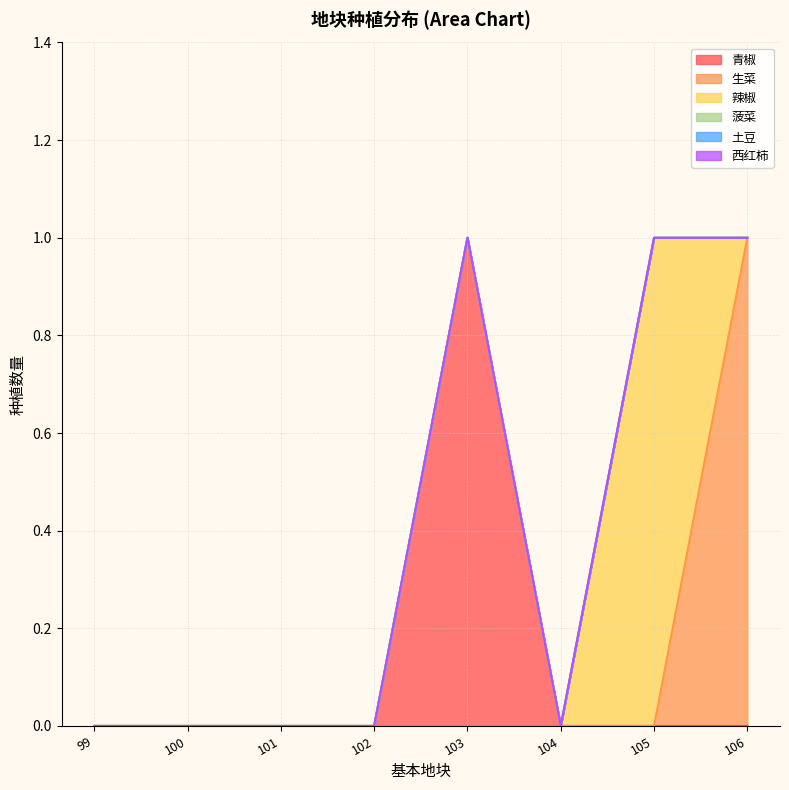

Reading left to right, list all the values displayed in this chart.

青椒: 99=0	100=0	101=0	102=0	103=1	104=0	105=0	106=0
生菜: 99=0	100=0	101=0	102=0	103=0	104=0	105=0	106=1
辣椒: 99=0	100=0	101=0	102=0	103=0	104=0	105=1	106=0
菠菜: 99=0	100=0	101=0	102=0	103=0	104=0	105=0	106=0
土豆: 99=0	100=0	101=0	102=0	103=0	104=0	105=0	106=0
西红柿: 99=0	100=0	101=0	102=0	103=0	104=0	105=0	106=0